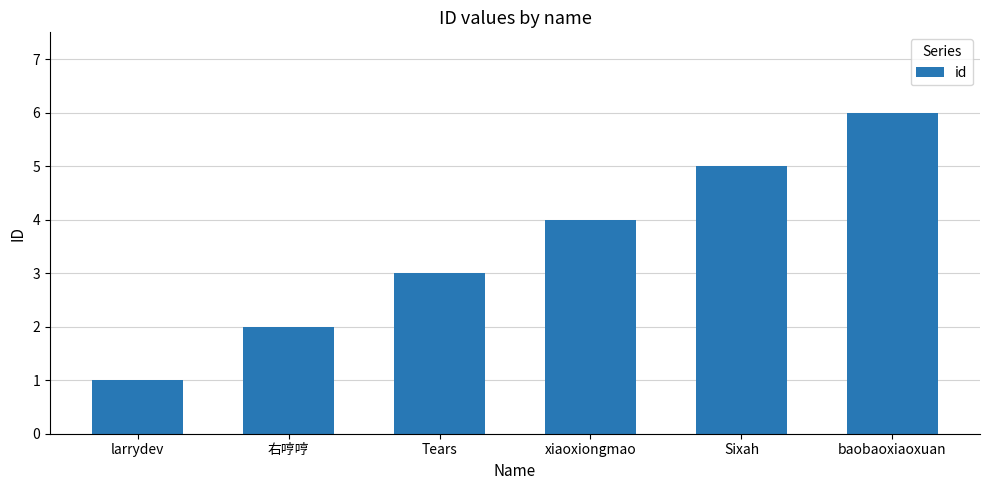

What is the change in value from larrydev to 右哼哼?

+1